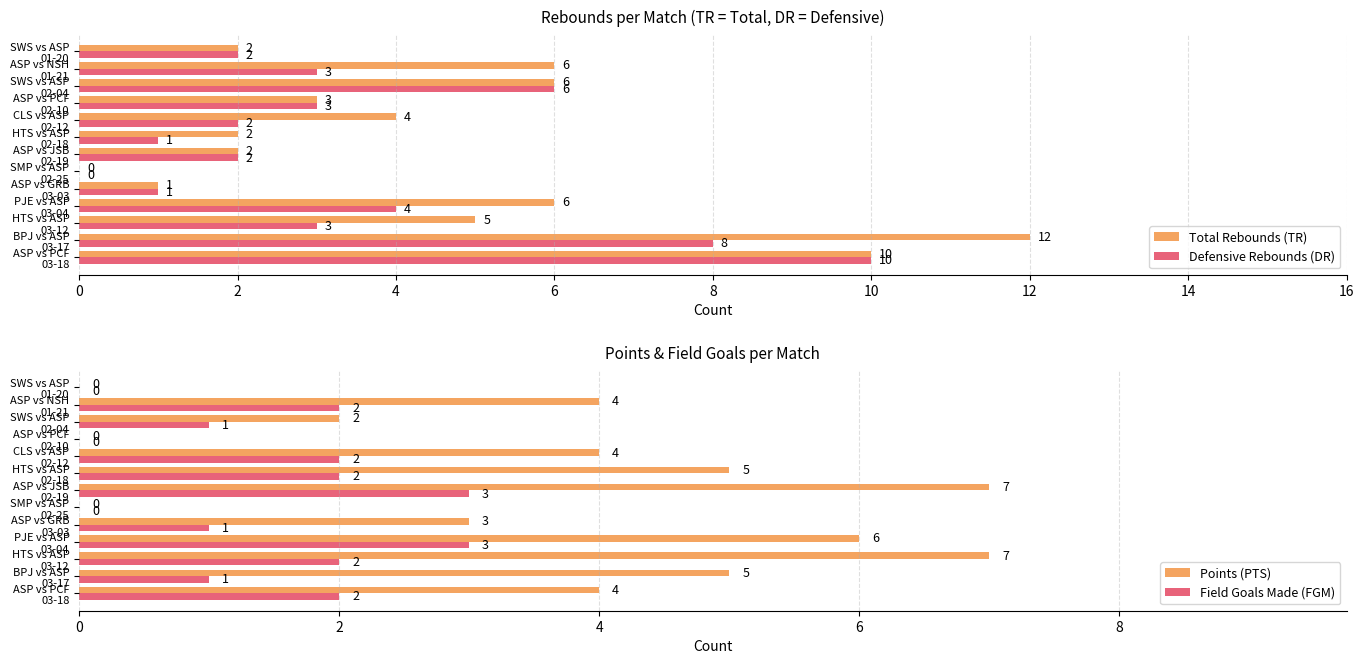

How many groups of bars are there?

13